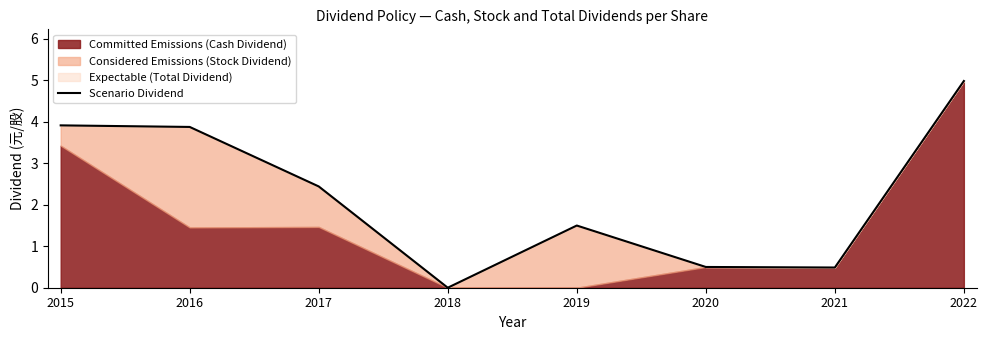

Rank the categories by value from lowest to highest.

2018, 2021, 2020, 2019, 2017, 2016, 2015, 2022